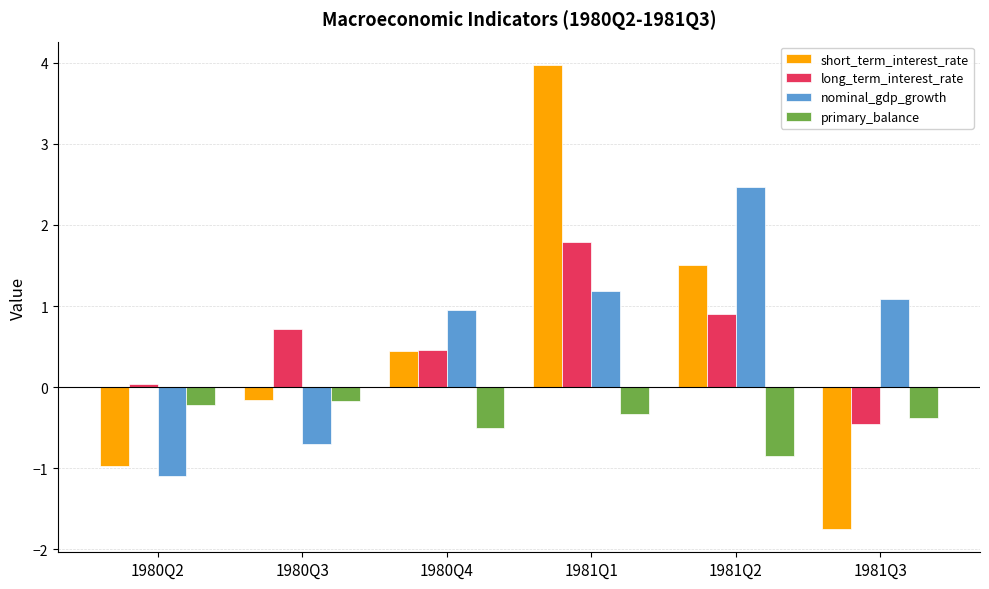

What is the highest value of the nominal_gdp_growth series?

2.5